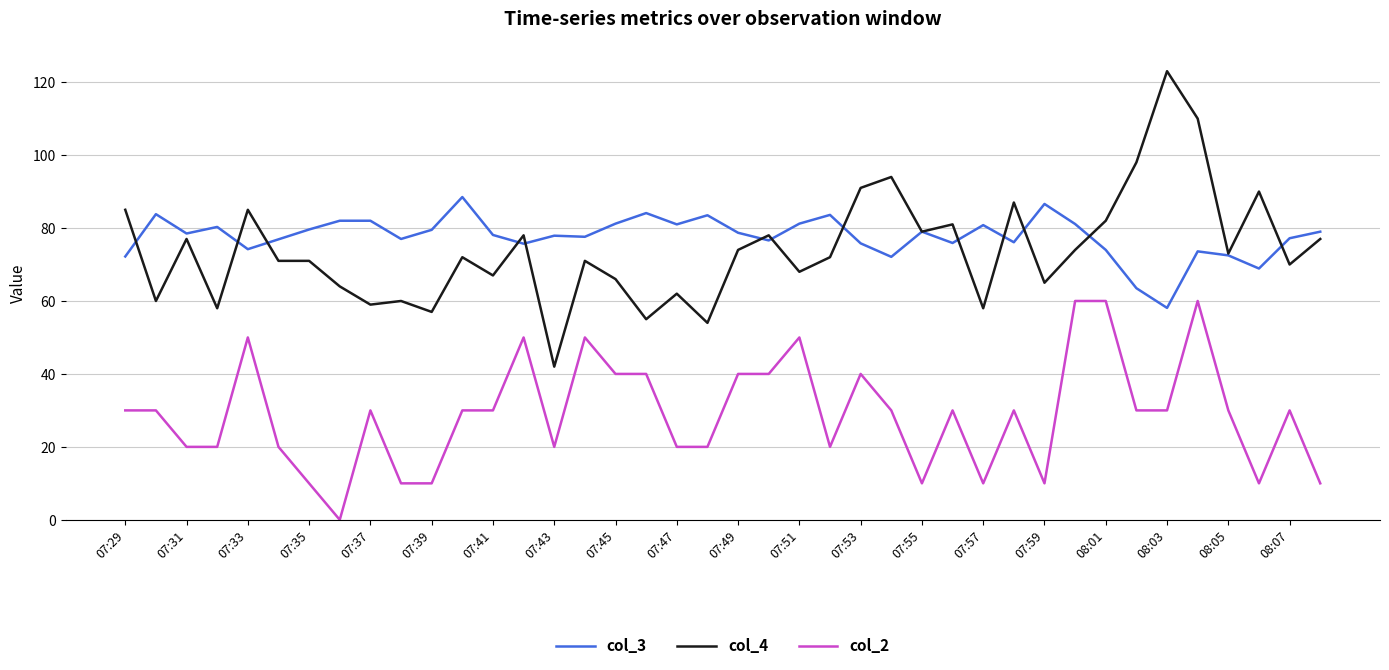

True or false: col_4 and col_2 intersect in this chart.

False